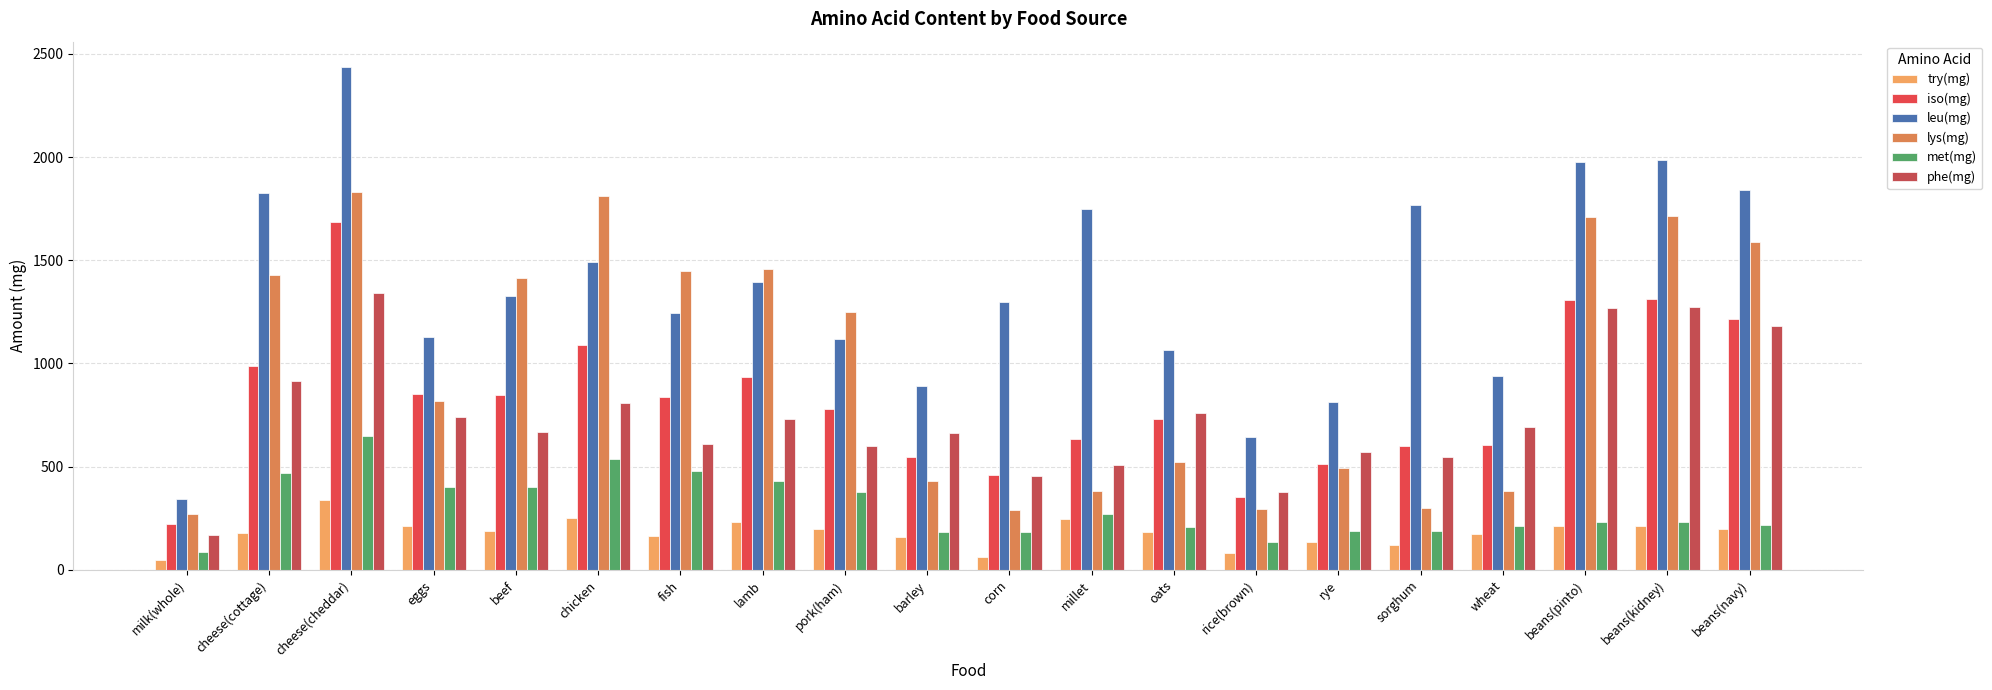

Reading right to left, extract all data points from this chart.

try(mg): beans(navy)=199	beans(kidney)=214	beans(pinto)=213	wheat=173	sorghum=123	rye=137	rice(brown)=81	oats=183	millet=248	corn=61	barley=160	pork(ham)=197	lamb=233	fish=164	chicken=250	beef=189	eggs=211	cheese(cheddar)=341	cheese(cottage)=179	milk(whole)=49
iso(mg): beans(navy)=1216	beans(kidney)=1312	beans(pinto)=1306	wheat=607	sorghum=598	rye=515	rice(brown)=352	oats=733	millet=635	corn=462	barley=545	pork(ham)=781	lamb=933	fish=837	chicken=1088	beef=848	eggs=850	cheese(cheddar)=1685	cheese(cottage)=989	milk(whole)=223
leu(mg): beans(navy)=1839	beans(kidney)=1985	beans(pinto)=1976	wheat=939	sorghum=1767	rye=813	rice(brown)=646	oats=1065	millet=1746	corn=1296	barley=889	pork(ham)=1119	lamb=1394	fish=1246	chicken=1490	beef=1327	eggs=1126	cheese(cheddar)=2437	cheese(cottage)=1826	milk(whole)=344
lys(mg): beans(navy)=1589	beans(kidney)=1715	beans(pinto)=1708	wheat=384	sorghum=299	rye=494	rice(brown)=296	oats=521	millet=383	corn=288	barley=433	pork(ham)=1248	lamb=1457	fish=1447	chicken=1810	beef=1415	eggs=819	cheese(cheddar)=1832	cheese(cottage)=1428	milk(whole)=272
met(mg): beans(navy)=216	beans(kidney)=233	beans(pinto)=232	wheat=214	sorghum=190	rye=191	rice(brown)=135	oats=209	millet=270	corn=186	barley=184	pork(ham)=379	lamb=432	fish=480	chicken=537	beef=402	eggs=401	cheese(cheddar)=650	cheese(cottage)=469	milk(whole)=86
phe(mg): beans(navy)=1181	beans(kidney)=1275	beans(pinto)=1270	wheat=691	sorghum=547	rye=571	rice(brown)=377	oats=758	millet=506	corn=454	barley=661	pork(ham)=598	lamb=732	fish=612	chicken=811	beef=666	eggs=739	cheese(cheddar)=1340	cheese(cottage)=917	milk(whole)=170